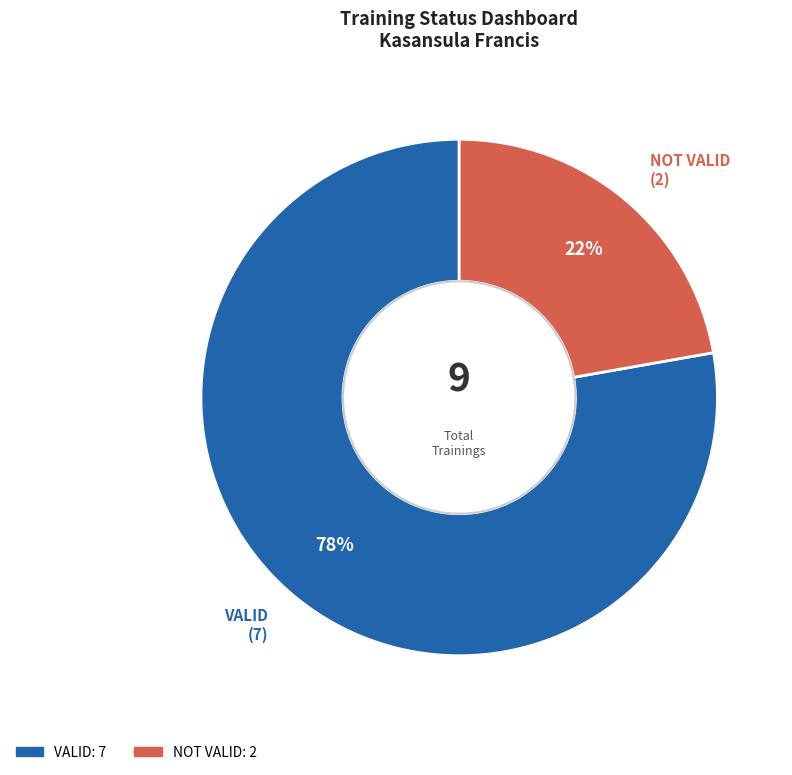

To the nearest percent, what is the difference between the VALID and NOT VALID slice percentages?

56%